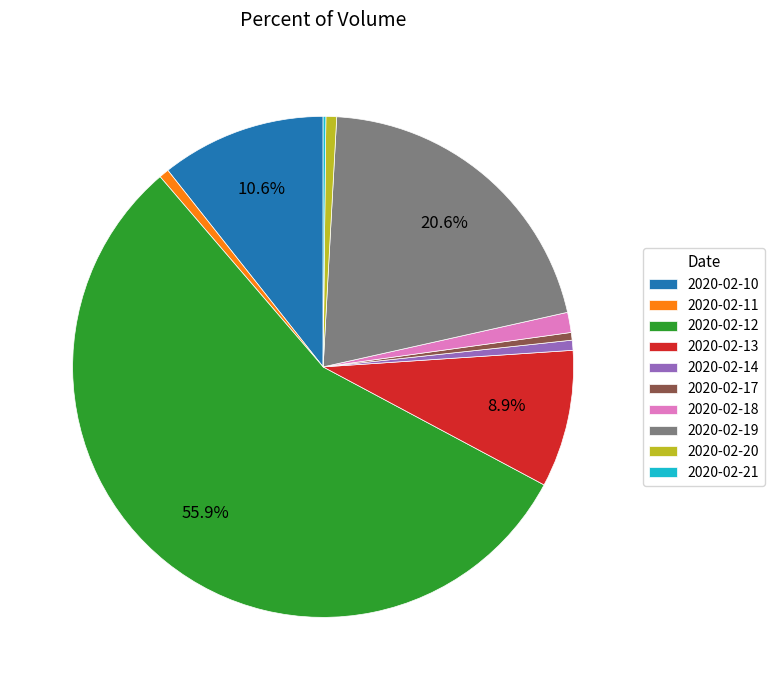

What percentage do 2020-02-19 and 2020-02-13 together represent?

29.5%